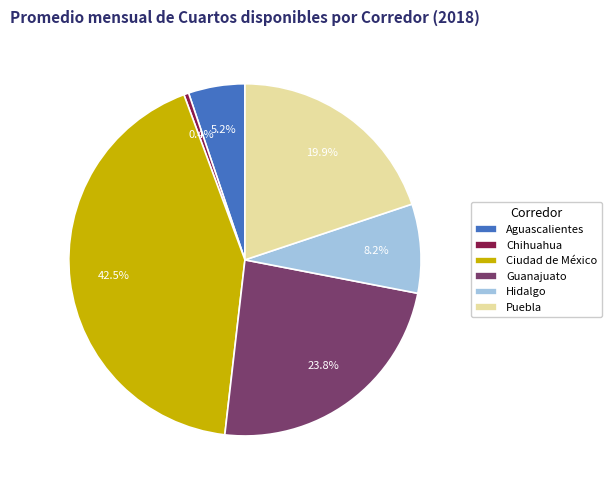

What percentage do Puebla and Ciudad de México together represent?

62.4%